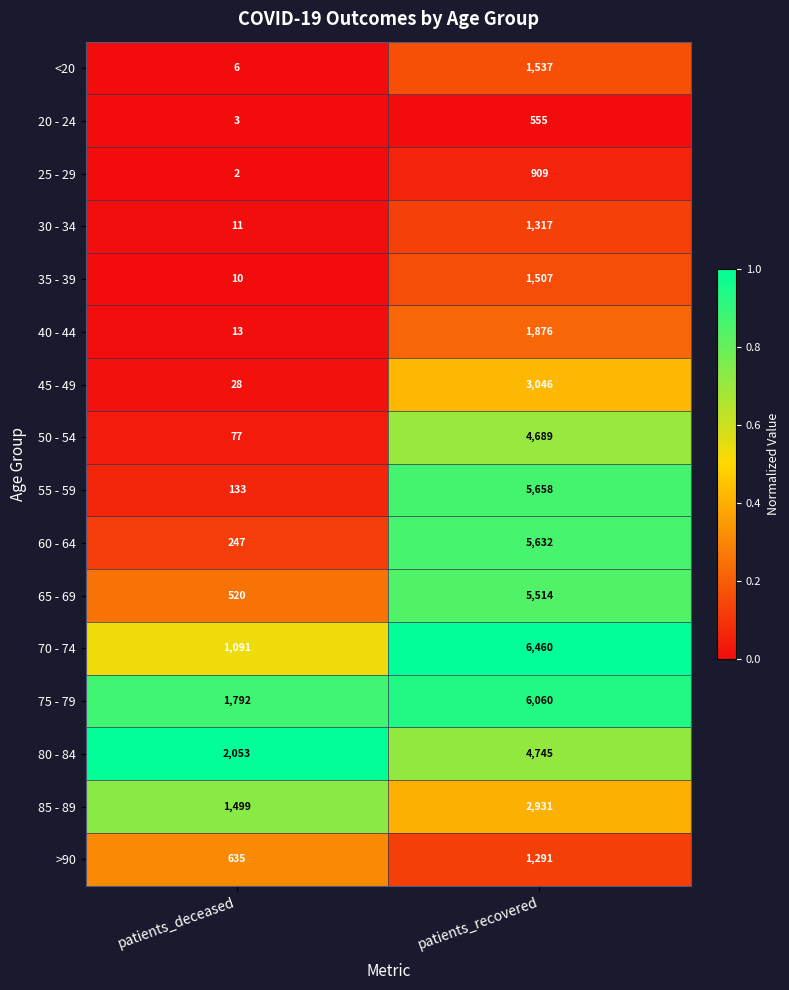

True or false: 80 - 84 has a value of 3021 at patients_recovered.

False